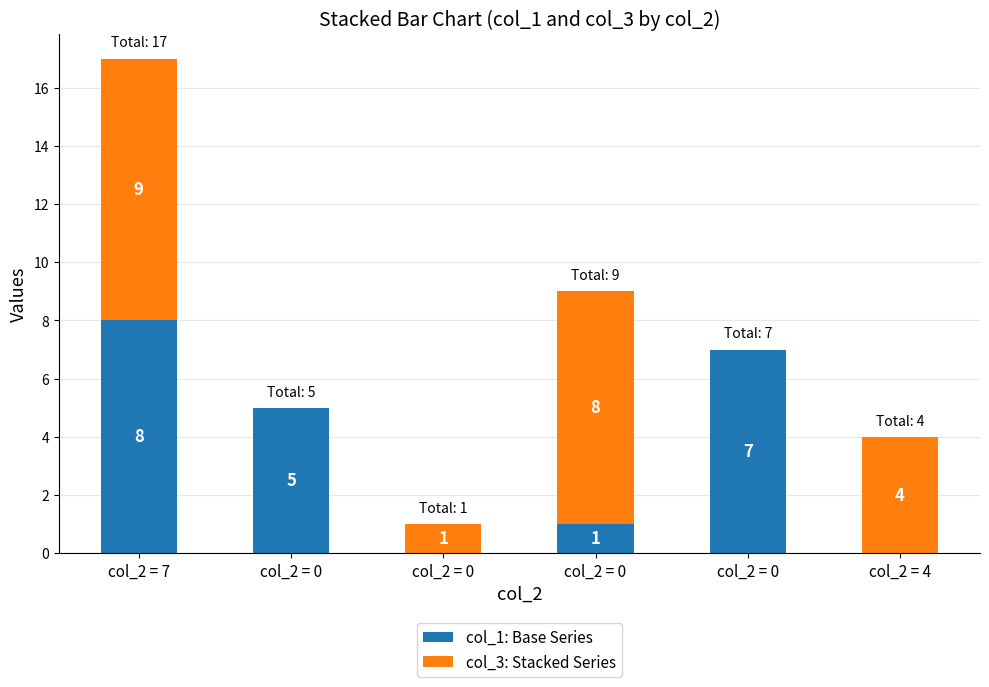

How many positive values does the col_1: Base Series series have?

4